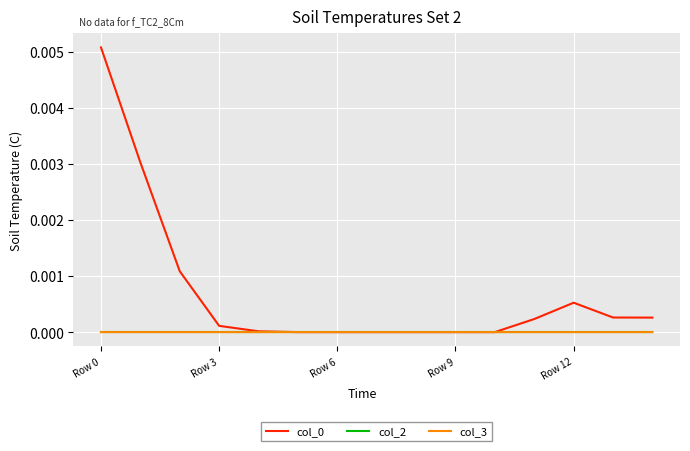

How many lines are shown in the chart?

3